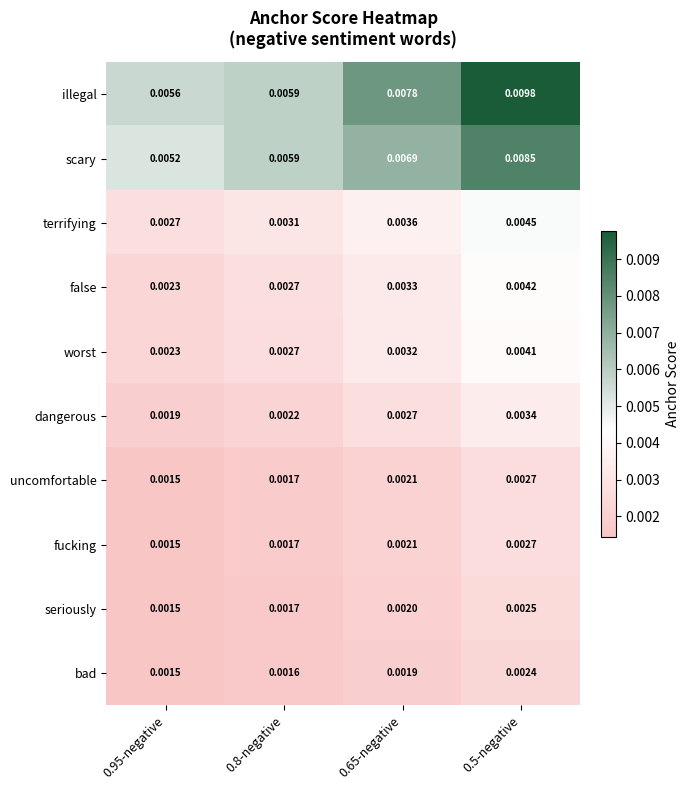

Which series has the largest total across all categories?

illegal